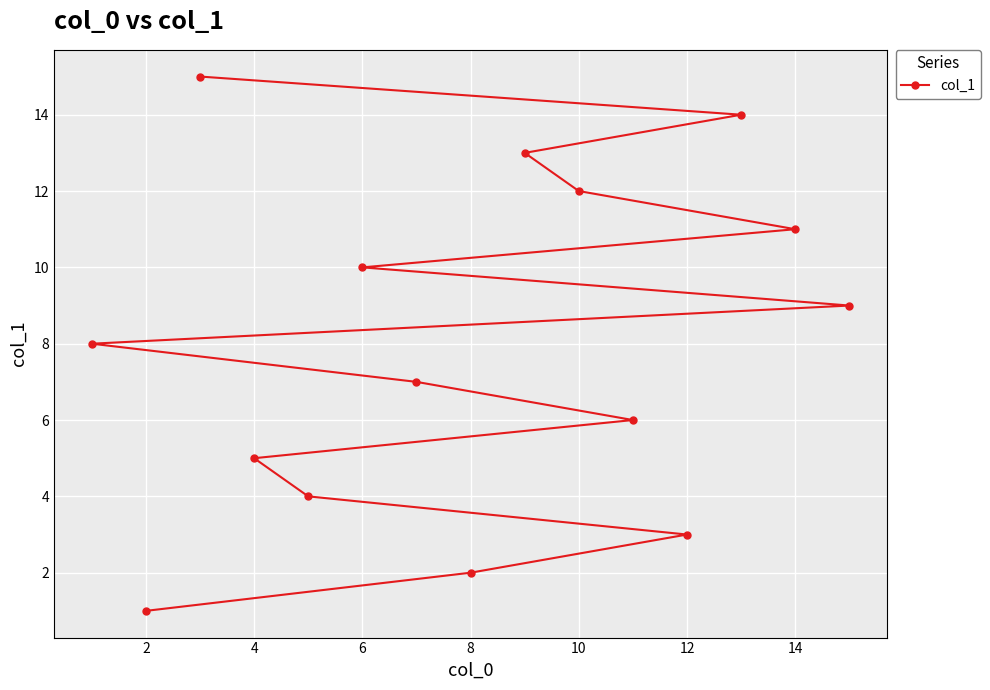

The chart shows a value of 10 at 6. True or false?

True